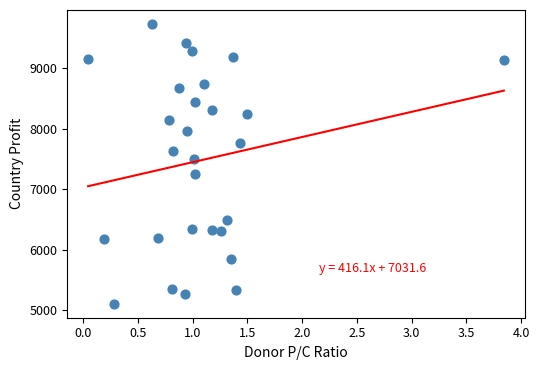

What Y value in the scatter plot is closest to 7419?

7496